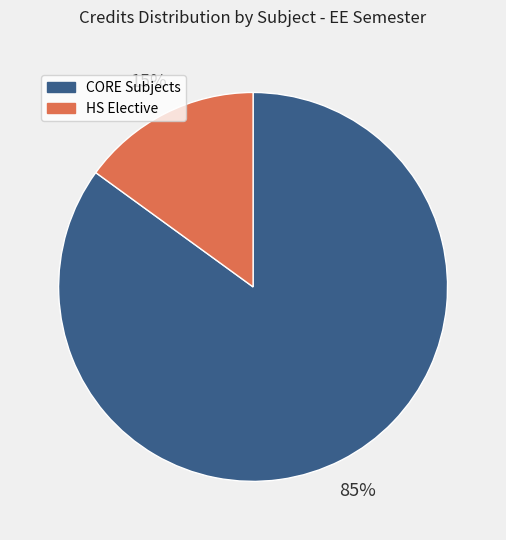

Between CORE Subjects and HS Elective, which is larger?

CORE Subjects